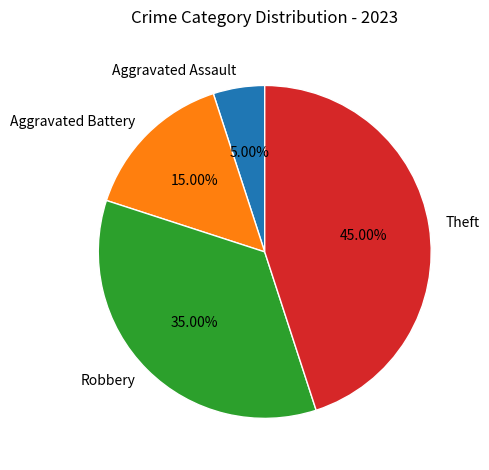

True or false: Aggravated Battery accounts for 15% of the total.

True